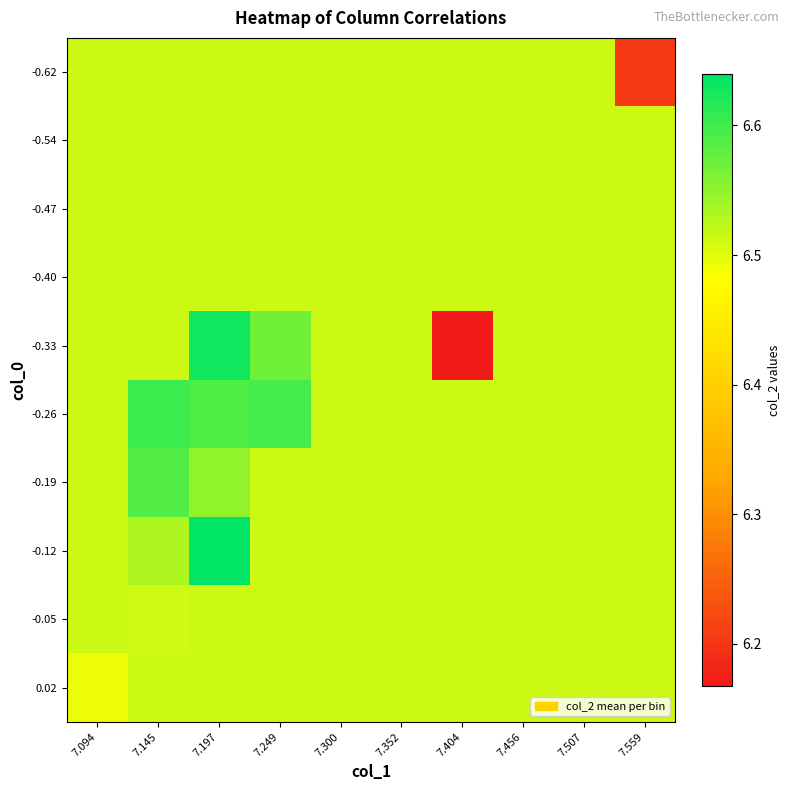

At which category is the sum across all series the highest?

7.197